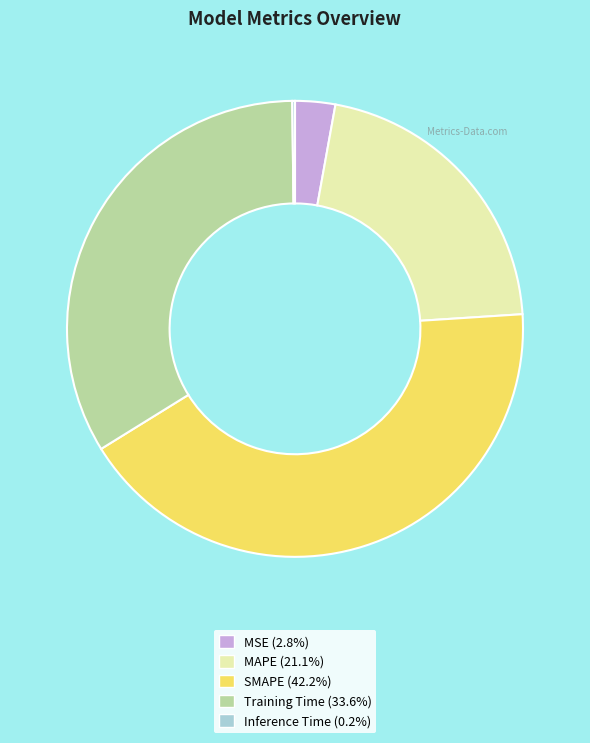

Is there a majority slice in this chart?

No